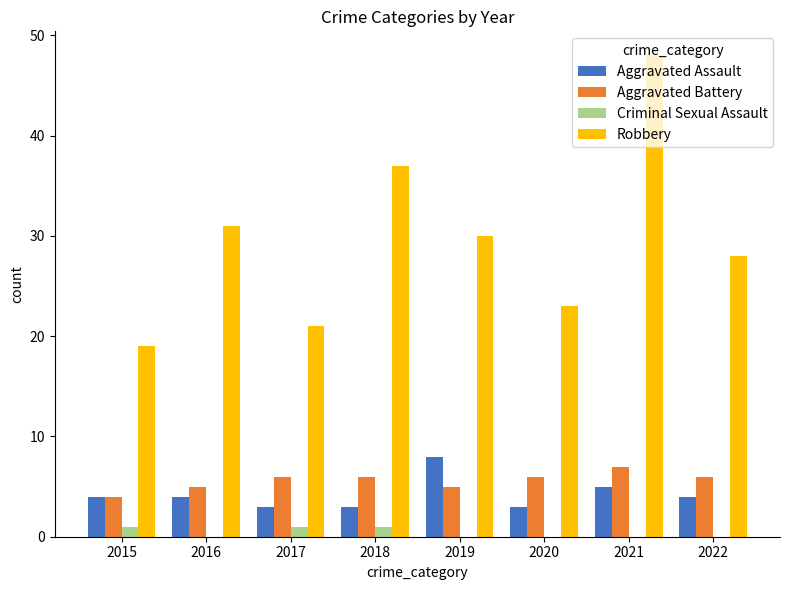

How many groups of bars are there?

8